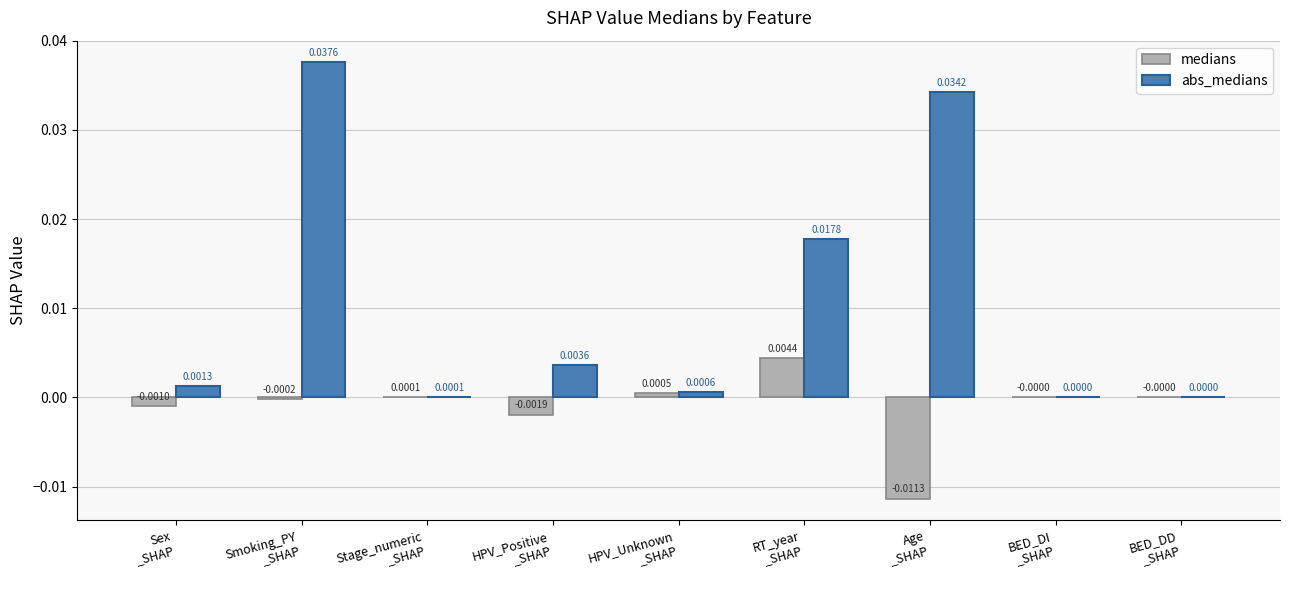

Which series has the largest total across all categories?

abs_medians